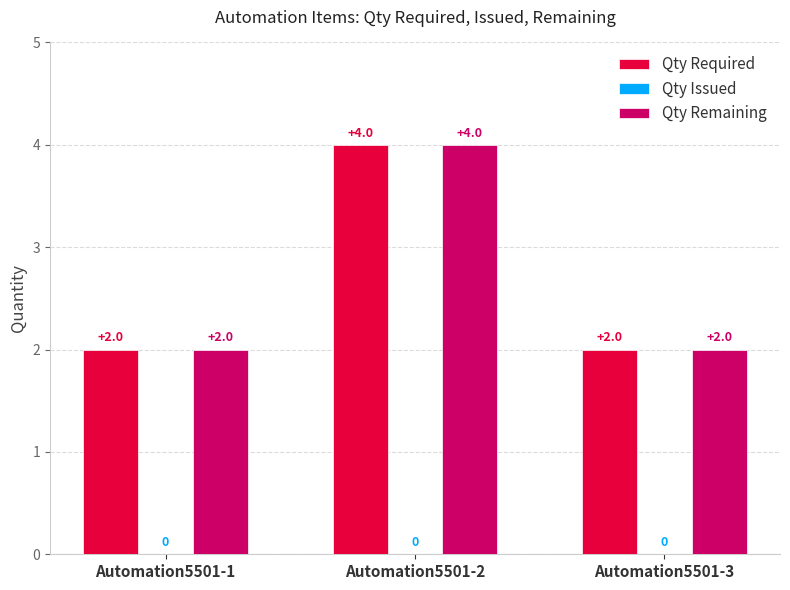

What is the total value across all series at Automation5501-1?

4